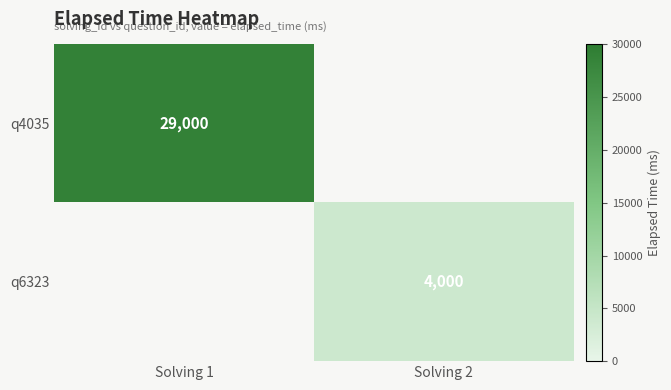

The value of q6323 at Solving 2 is 4000. True or false?

True